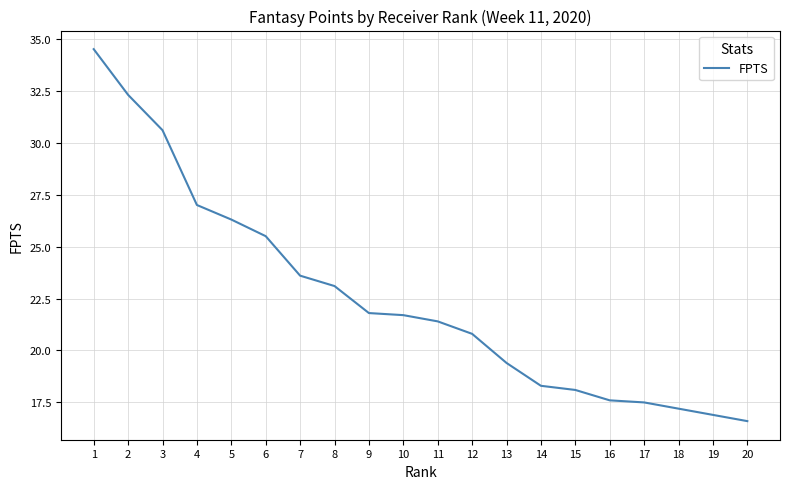

The chart shows a value of 53.3 at 3. True or false?

False